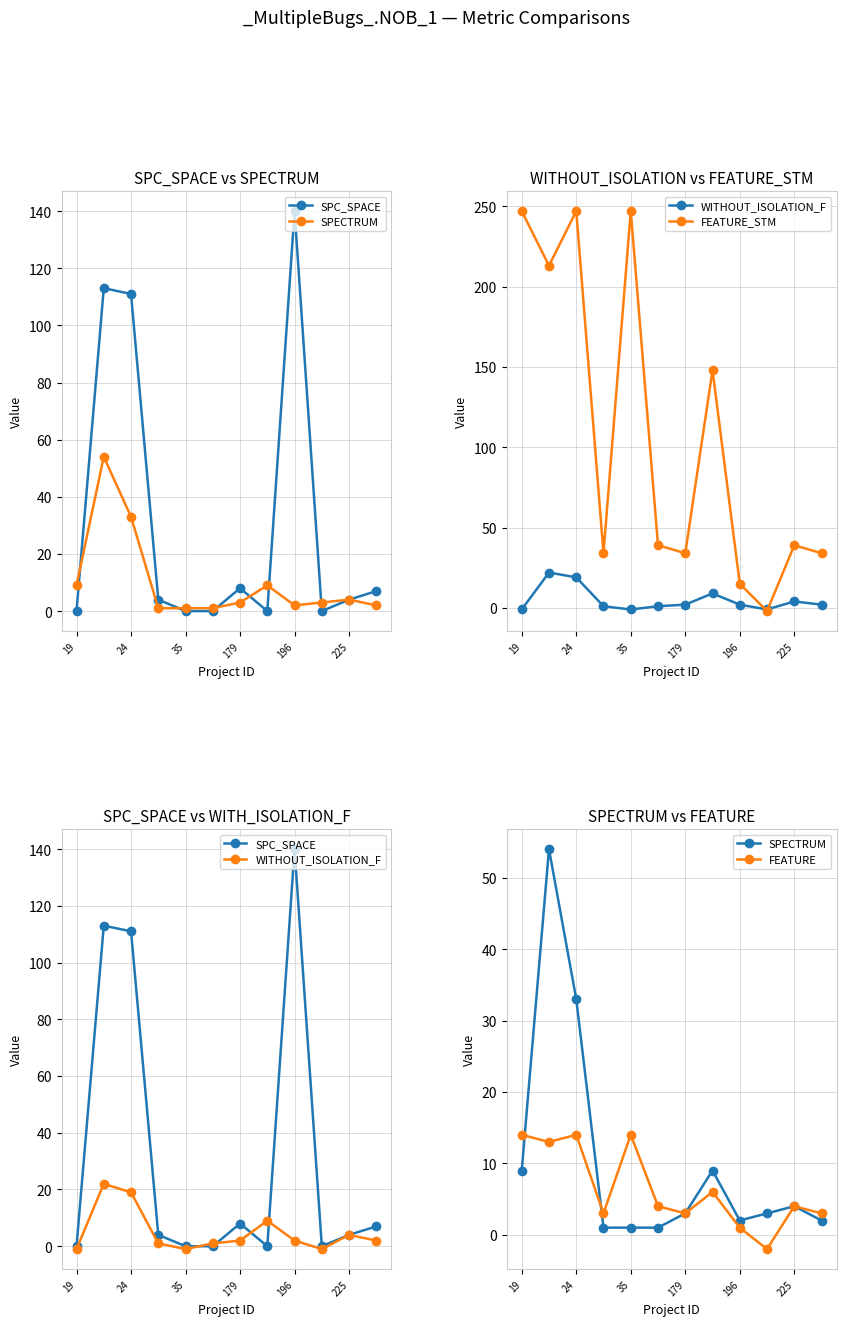

How many distinct data groups are displayed?

5